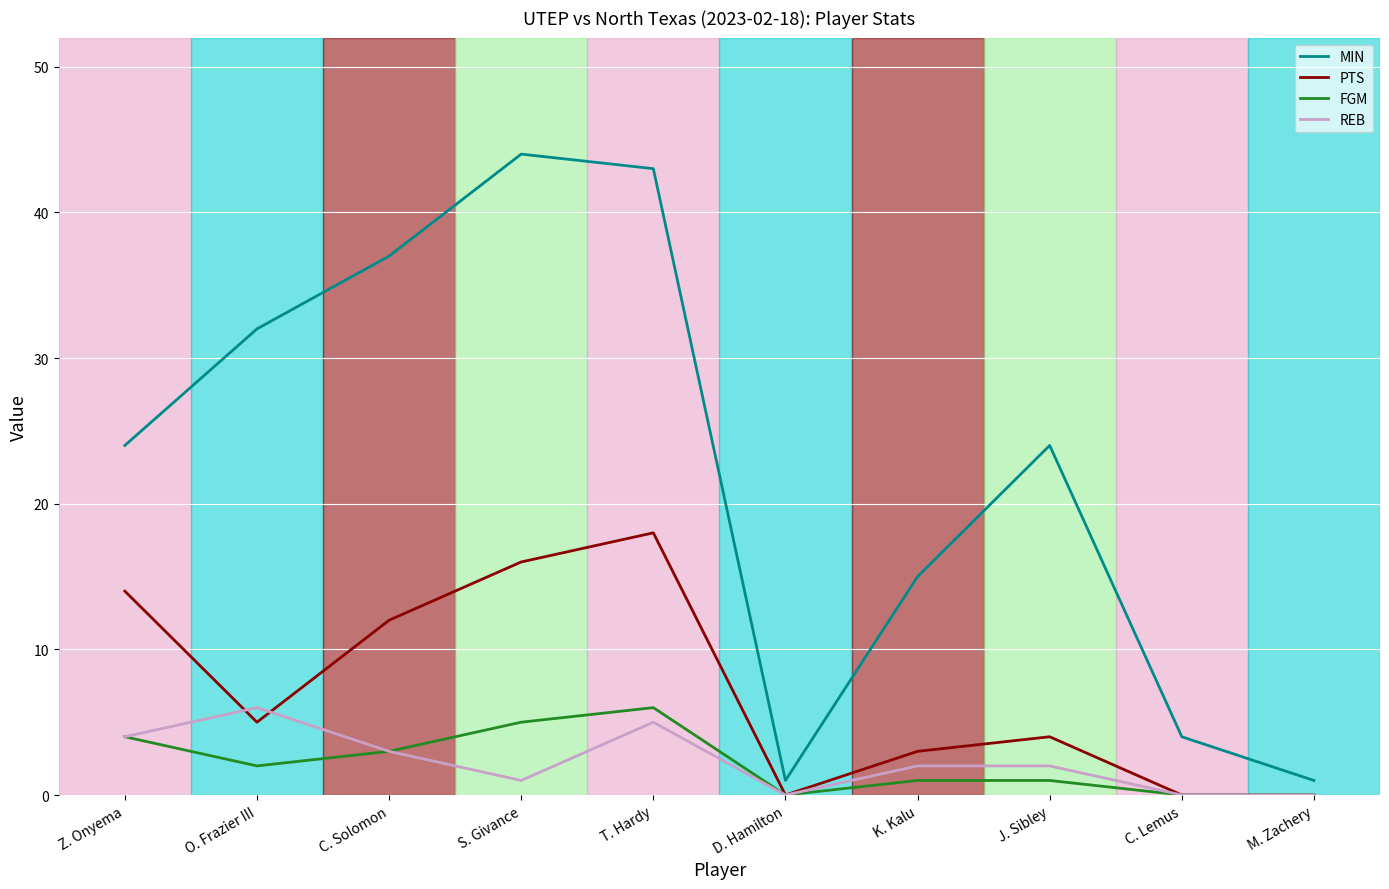

Which series has the largest range (max minus min)?

MIN